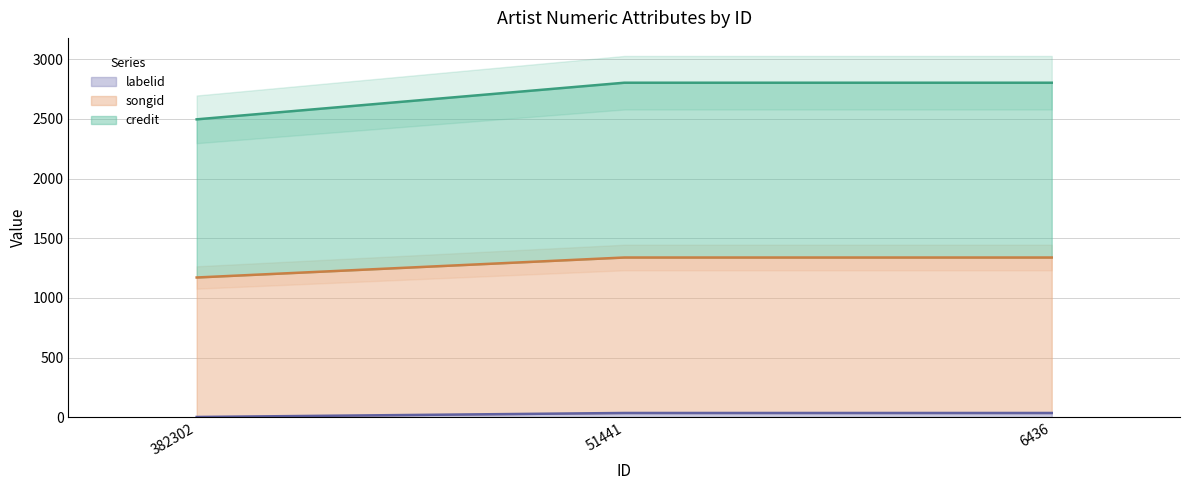

What is the smallest value displayed?

2.9